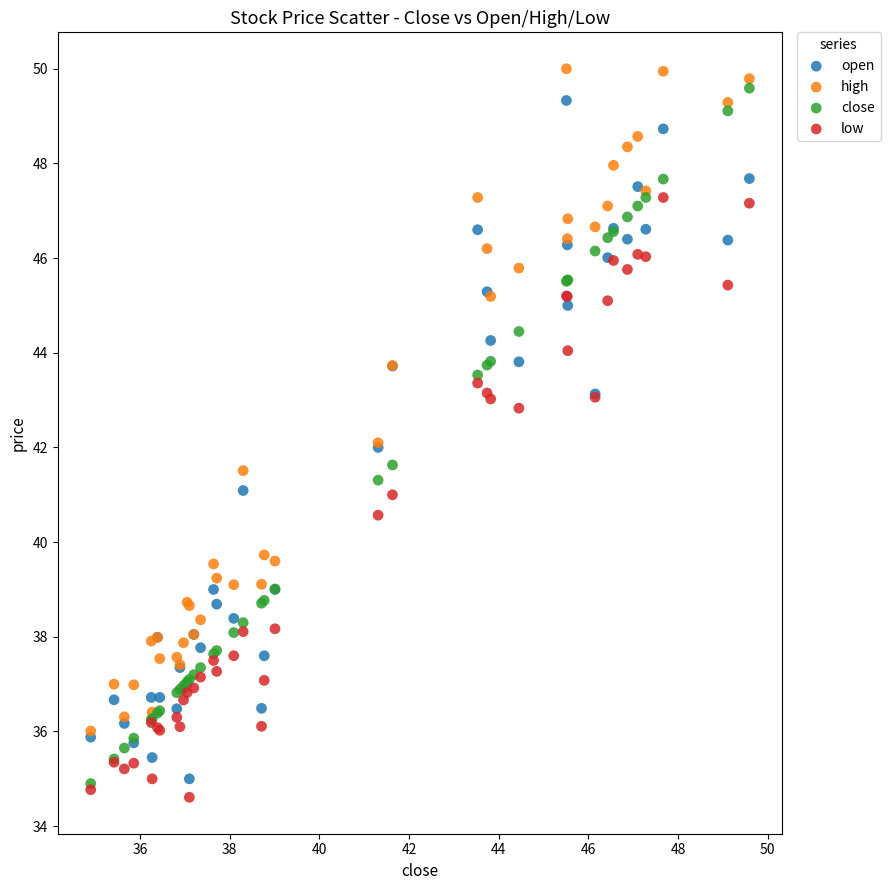

What are all the series names shown in the legend?

open, high, close, low